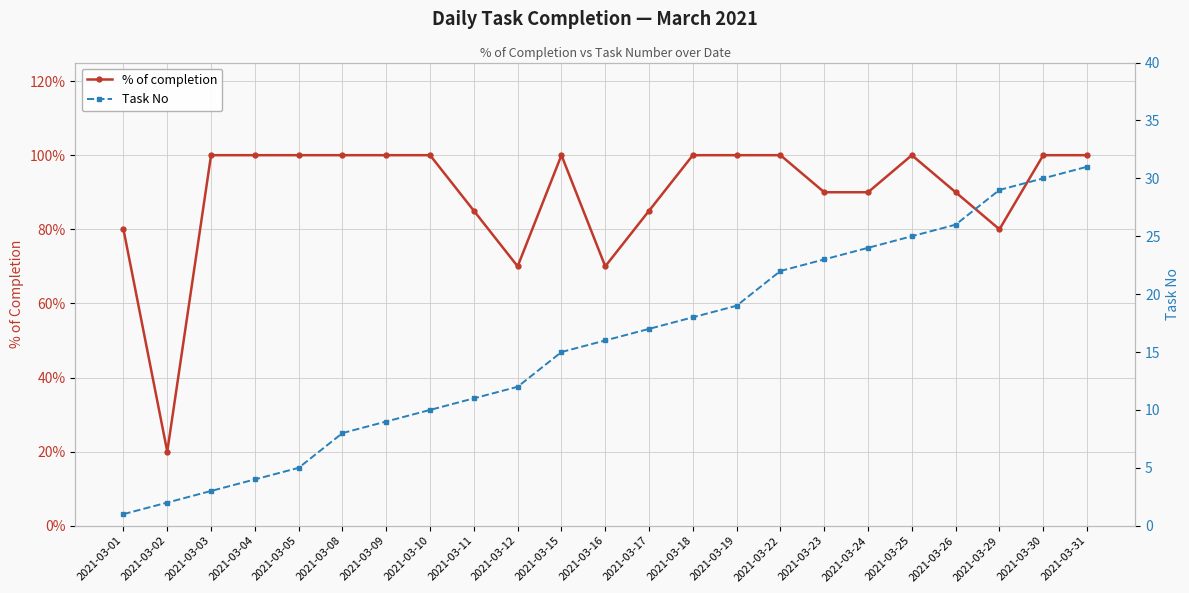

What is the maximum value shown in the chart?

31.0